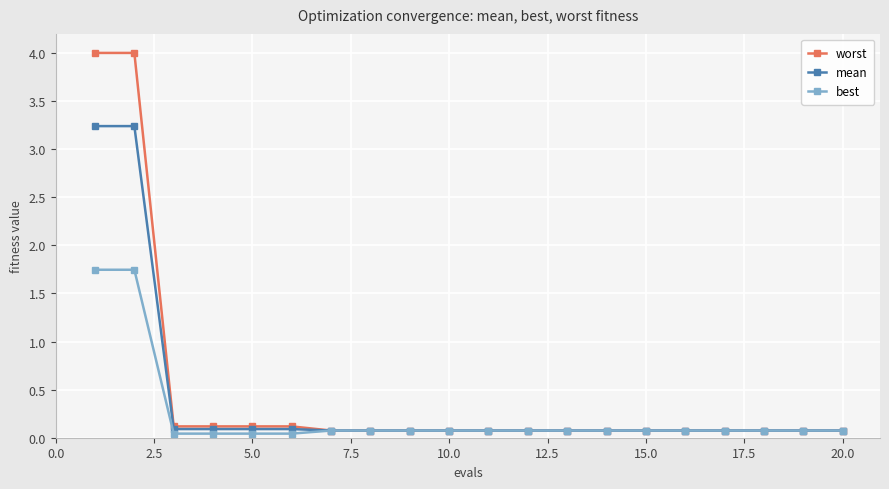

What is the value of the worst point at the 9th from the left?

0.1